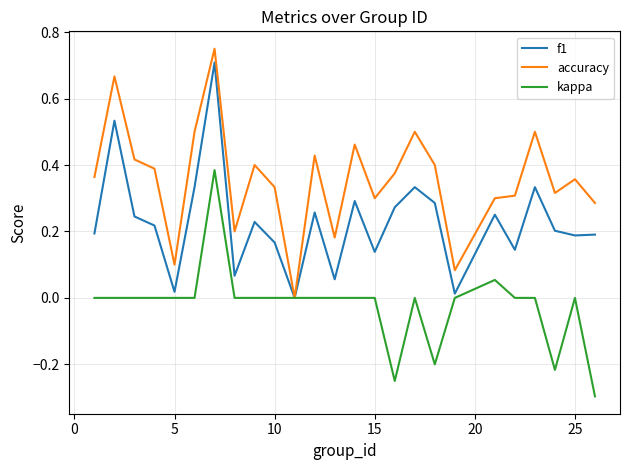

Rank the series by their average value, from highest to lowest.

accuracy, f1, kappa